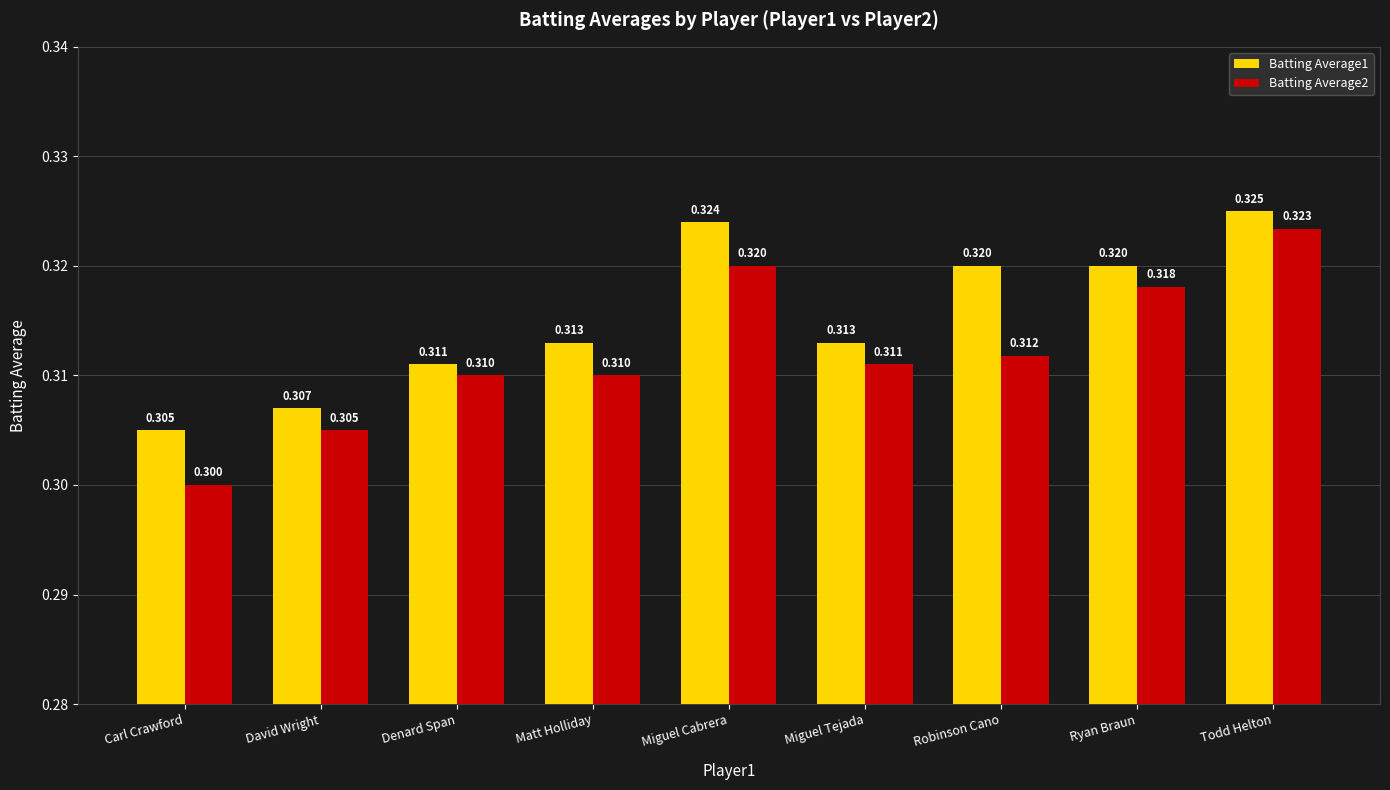

Is the value of Batting Average2 at Miguel Cabrera greater than the value of Batting Average1 at Carl Crawford?

Yes